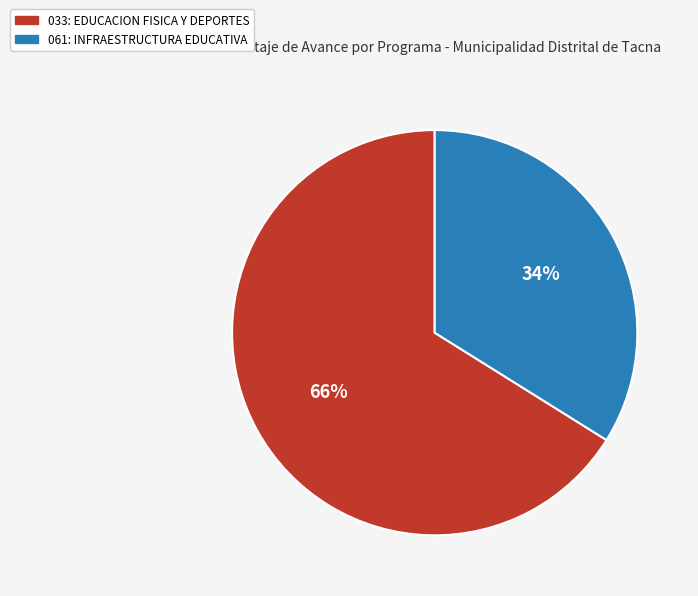

To the nearest percent, what percentage of the pie is 061: INFRAESTRUCTURA EDUCATIVA?

34%